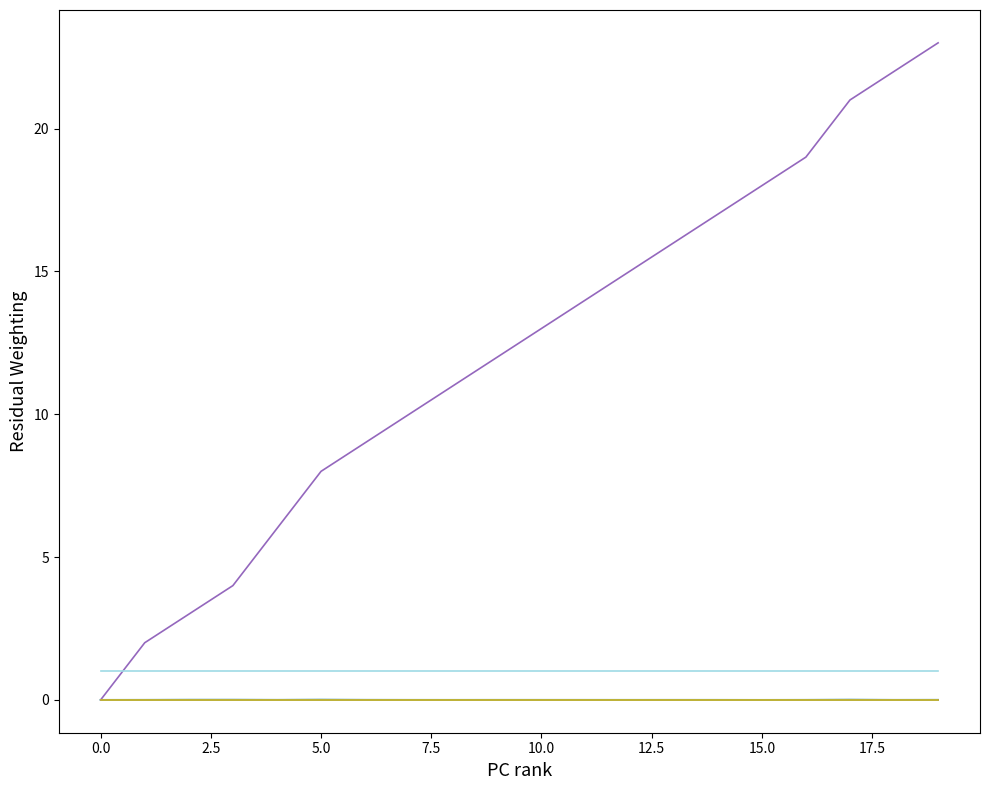

Does the chart have visible grid lines?

No